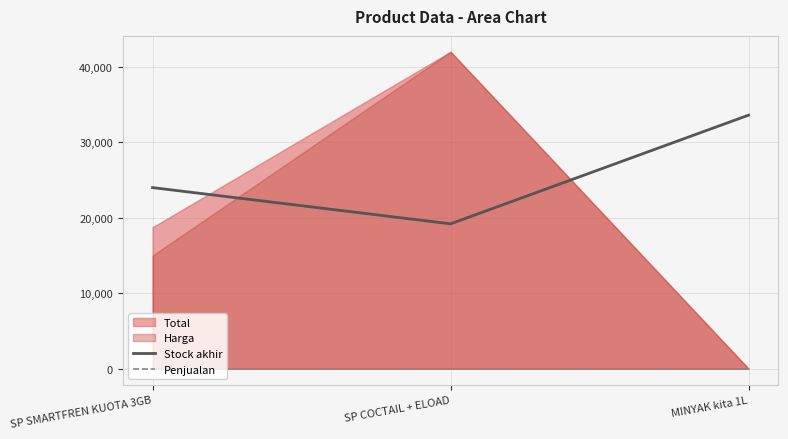

What is the difference between the second highest and minimum values in the Stock akhir series?

4800